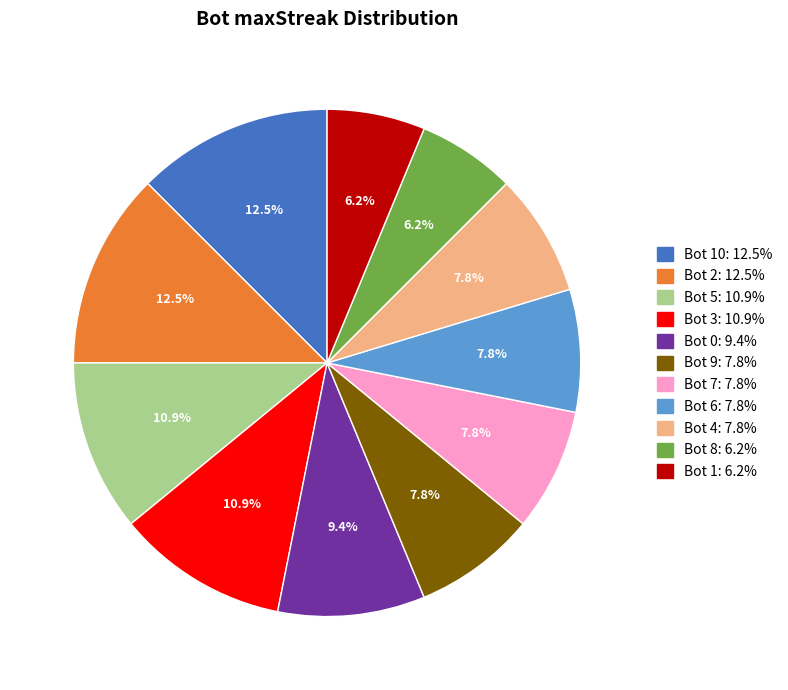

Does any single category account for the majority?

No